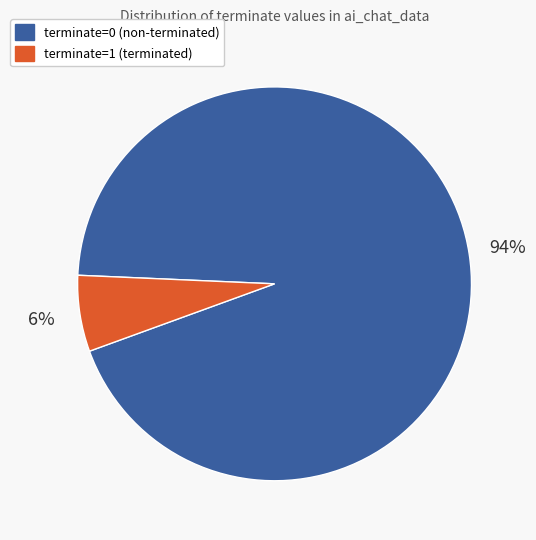

Combined, do terminate=0 (non-terminated) and terminate=1 (terminated) account for over 50%?

Yes